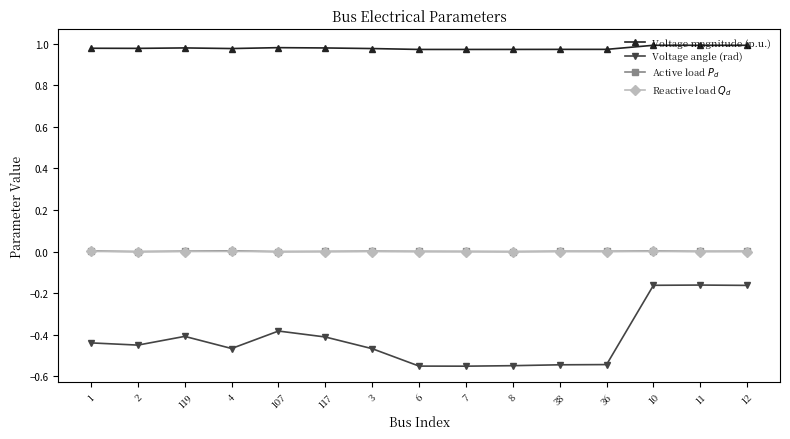

What are all the series names shown in the legend?

Voltage magnitude (p.u.), Voltage angle (rad), Active load $P_d$, Reactive load $Q_d$